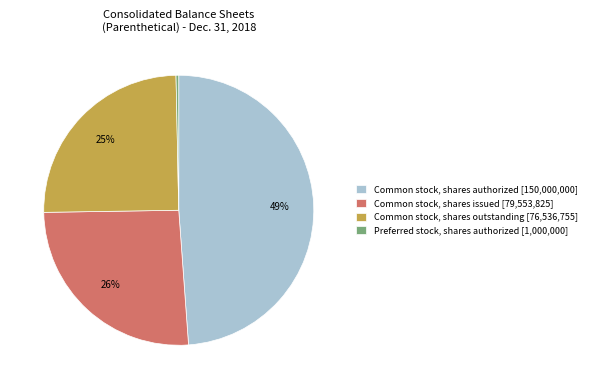

The Common stock, shares authorized [150,000,000] slice represents 49% of the pie. True or false?

True